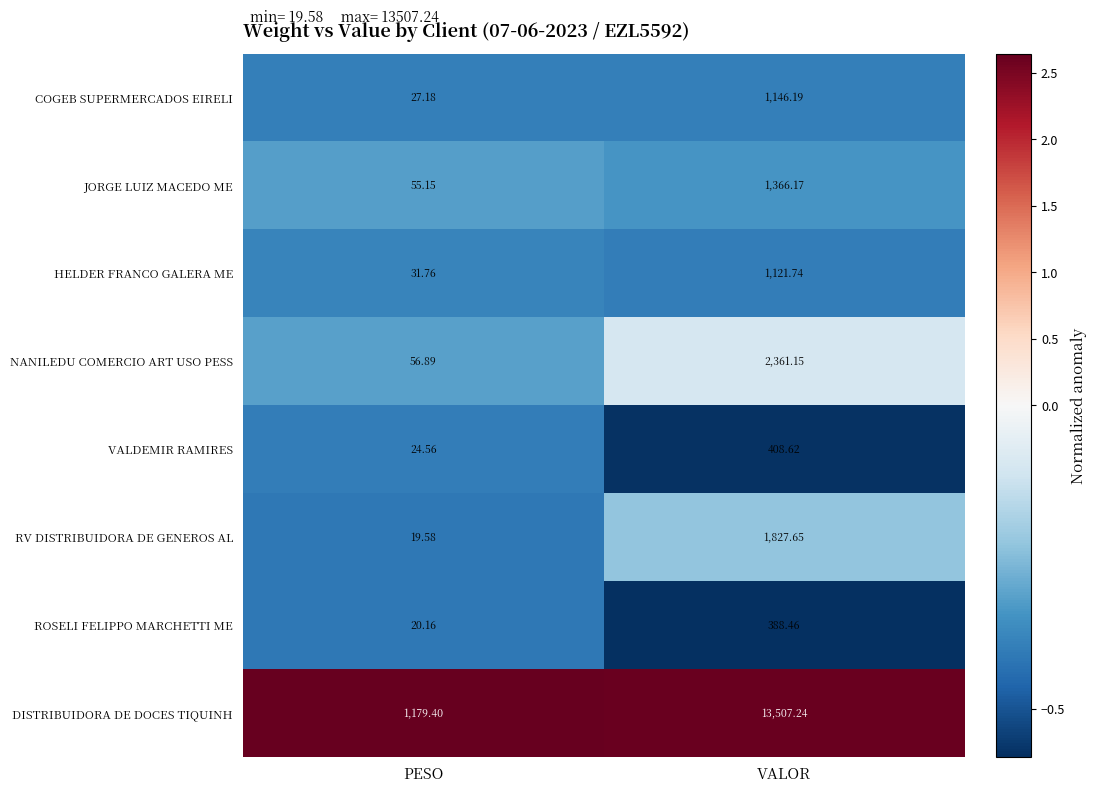

Which series has the largest total across all categories?

DISTRIBUIDORA DE DOCES TIQUINH